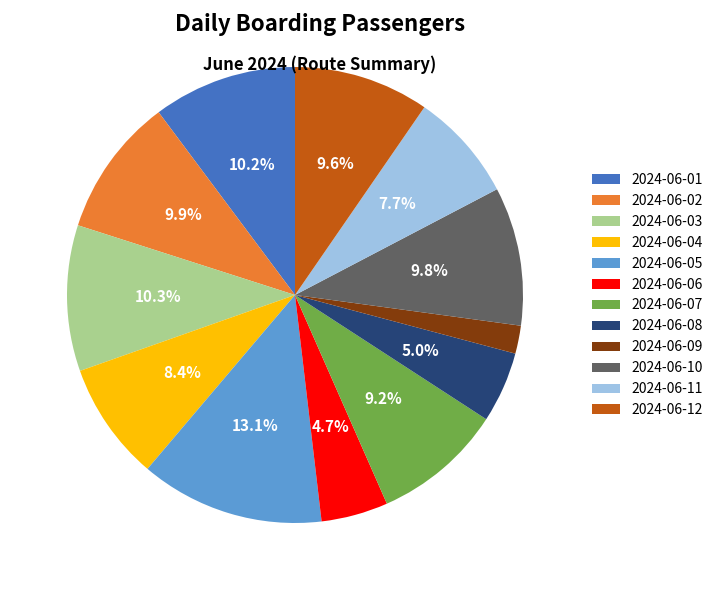

To the nearest percent, what is the combined percentage of 2024-06-09 and 2024-06-02?

12%